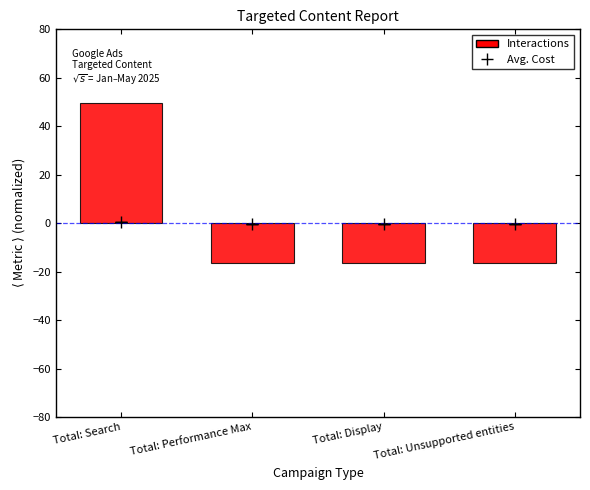

What is the smallest value displayed?

-16.5